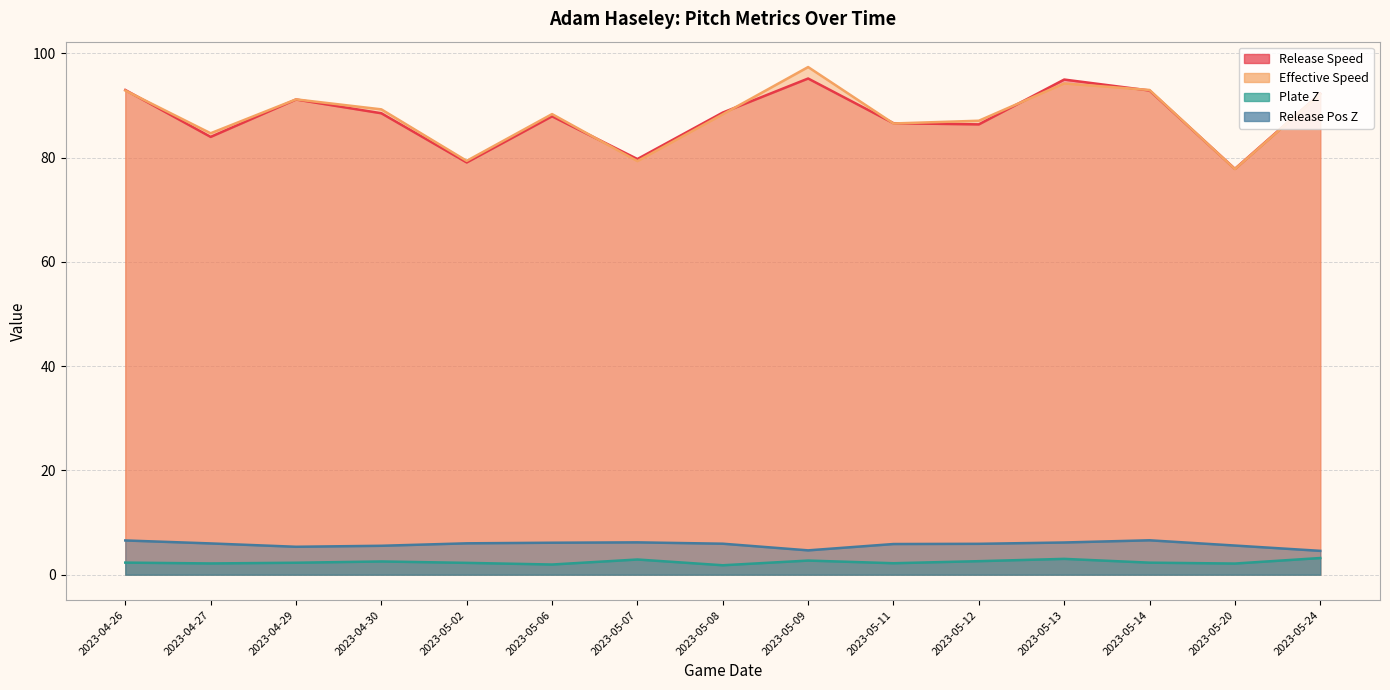

True or false: effective_speed and release_speed cross at least once.

True